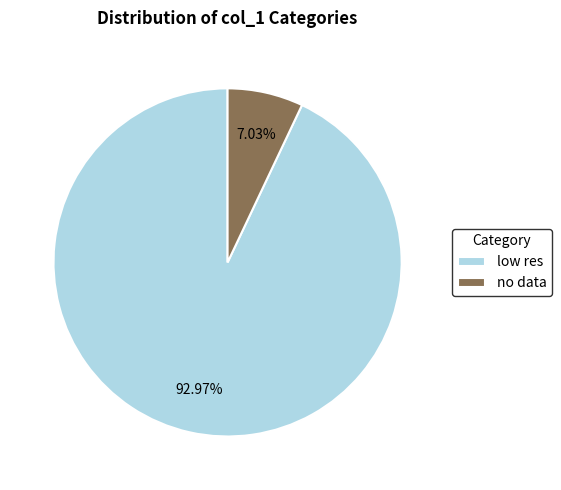

The low res slice represents 86% of the pie. True or false?

False